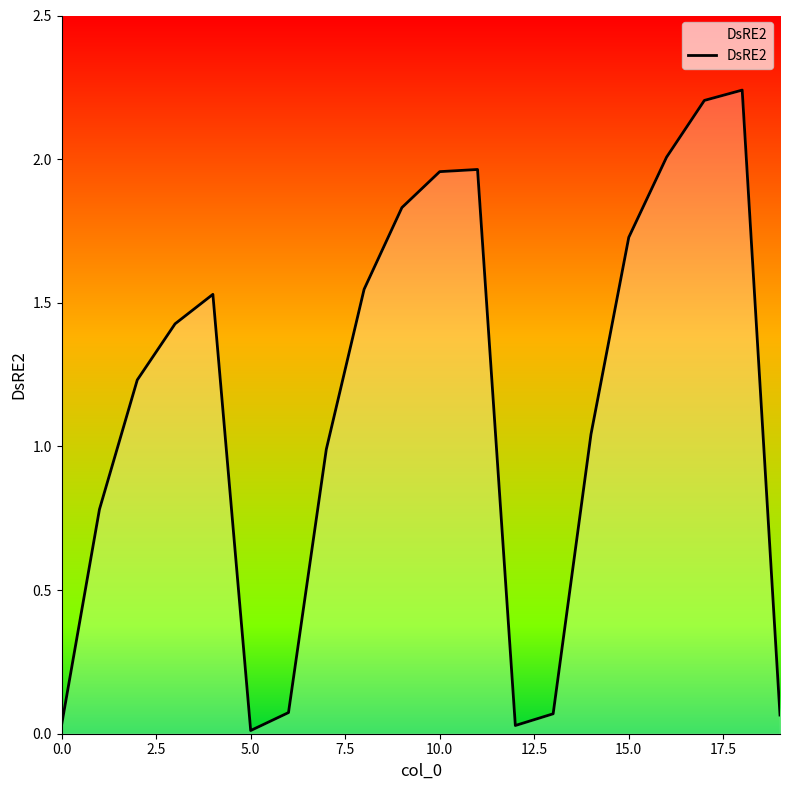

What is the label of the 19th point from the left?

18